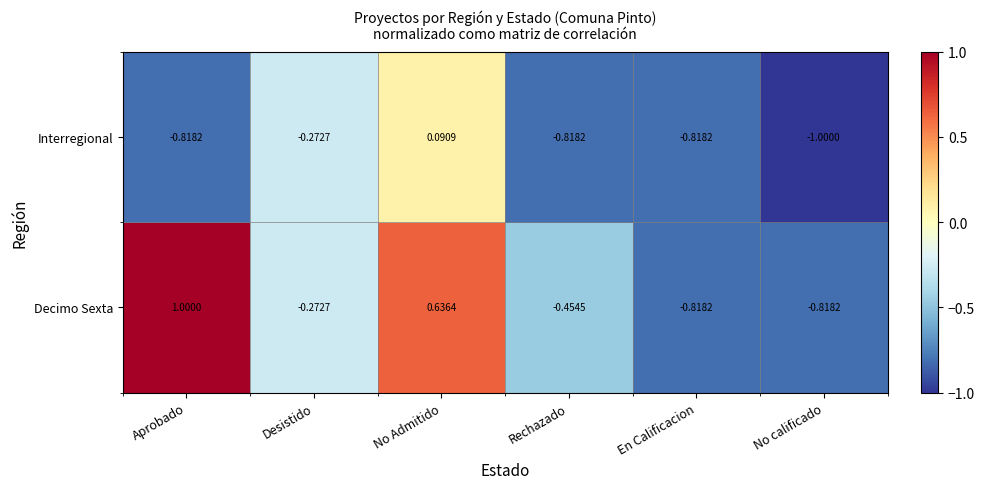

Which series has the widest spread of values?

Decimo Sexta